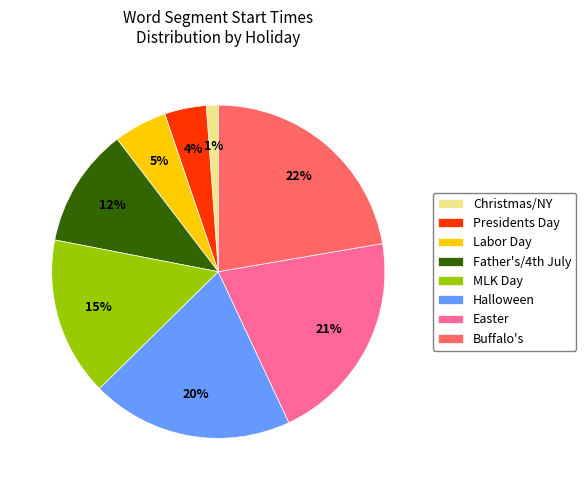

How many segments does this pie chart have?

8